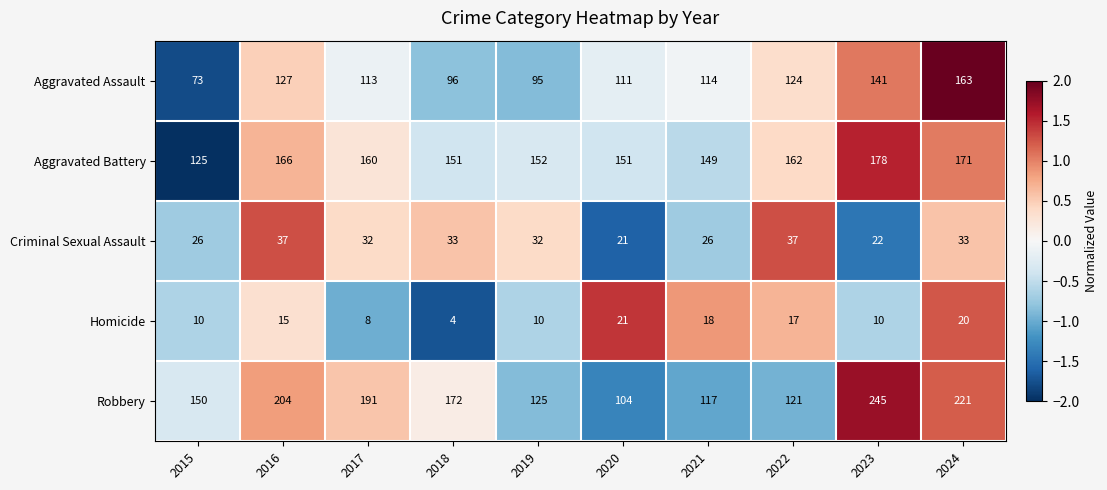

At how many categories does at least one series exceed 126?

10